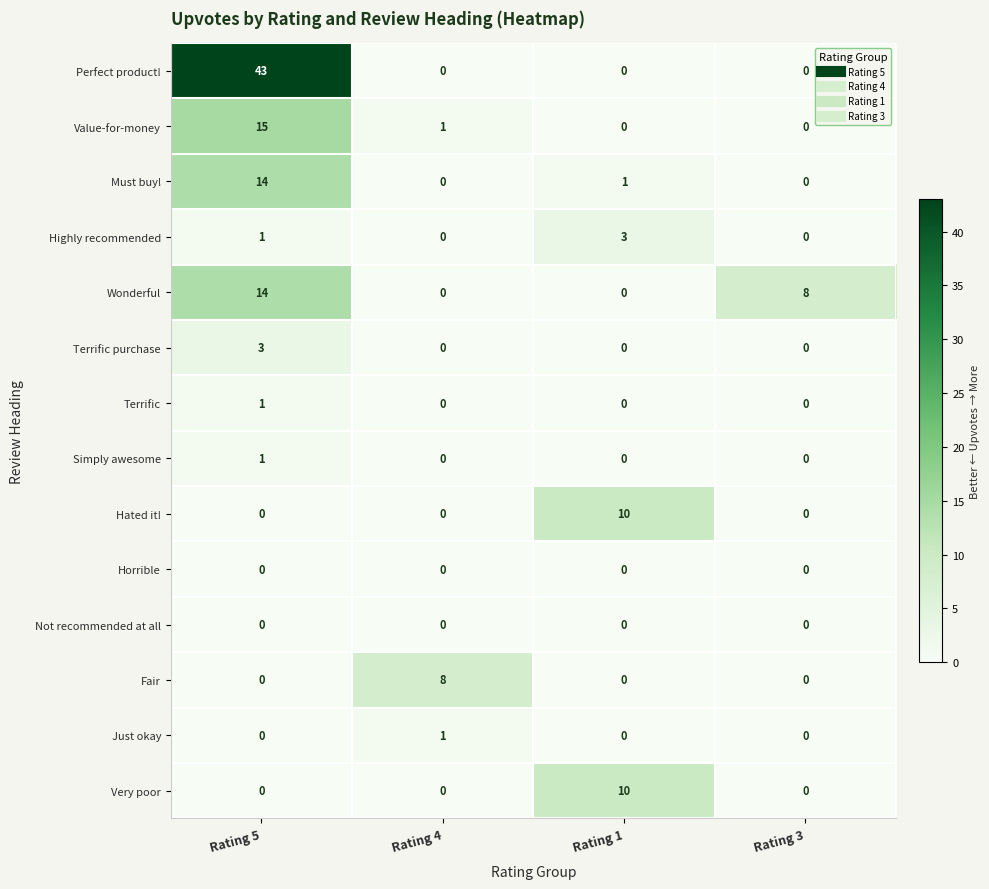

At which category is the sum across all series the highest?

Rating 5